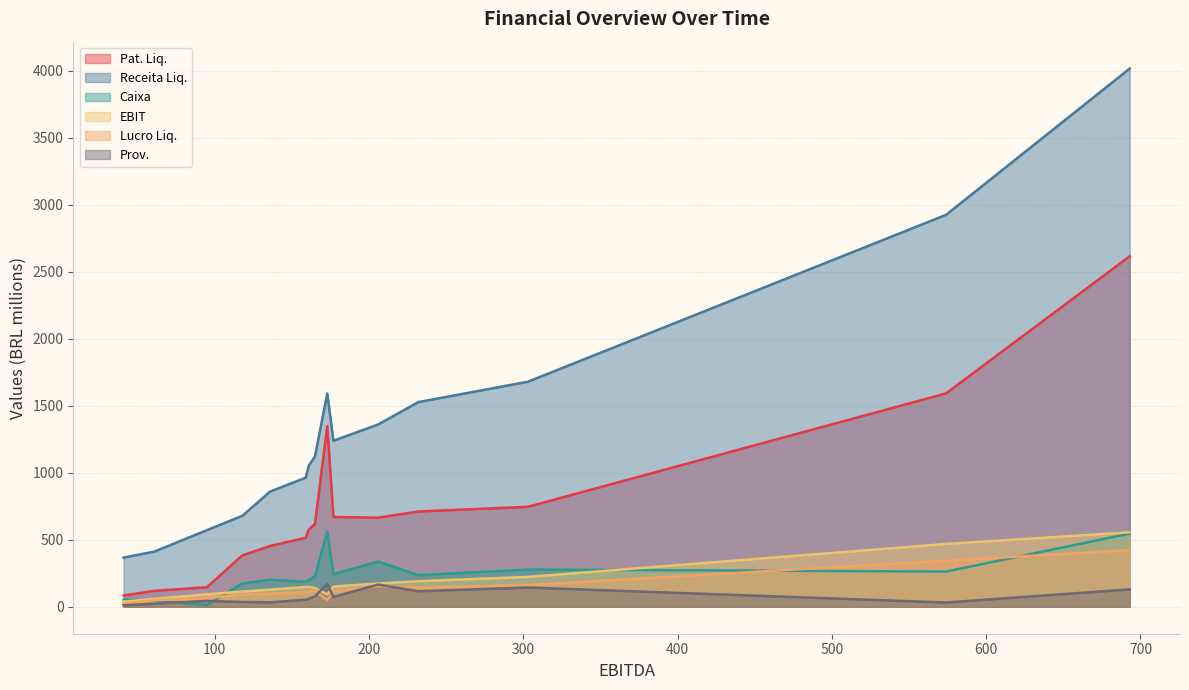

What is the lowest value of the Receita Liq. series?

367